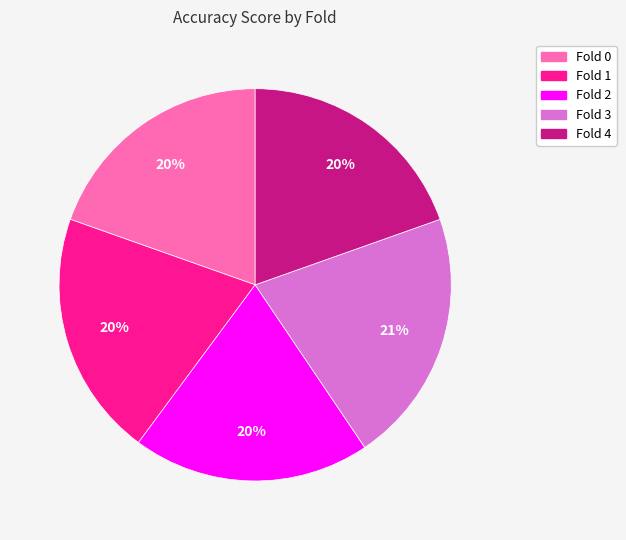

What is the largest slice in the pie chart?

Fold 3